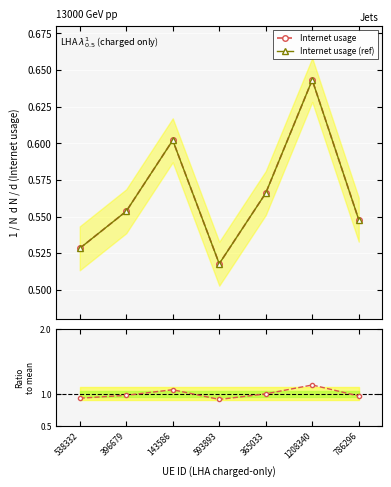

What position from the left is 593893?

4